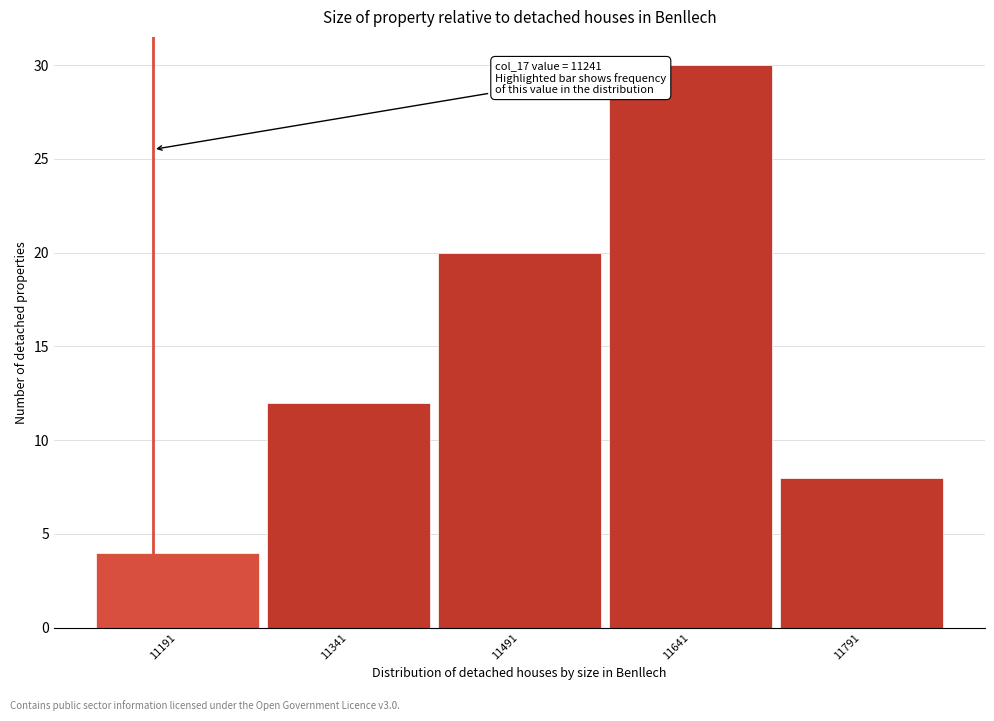

Reading right to left, what are all the values shown in this chart?

11791=8	11641=30	11491=20	11341=12	11191=4